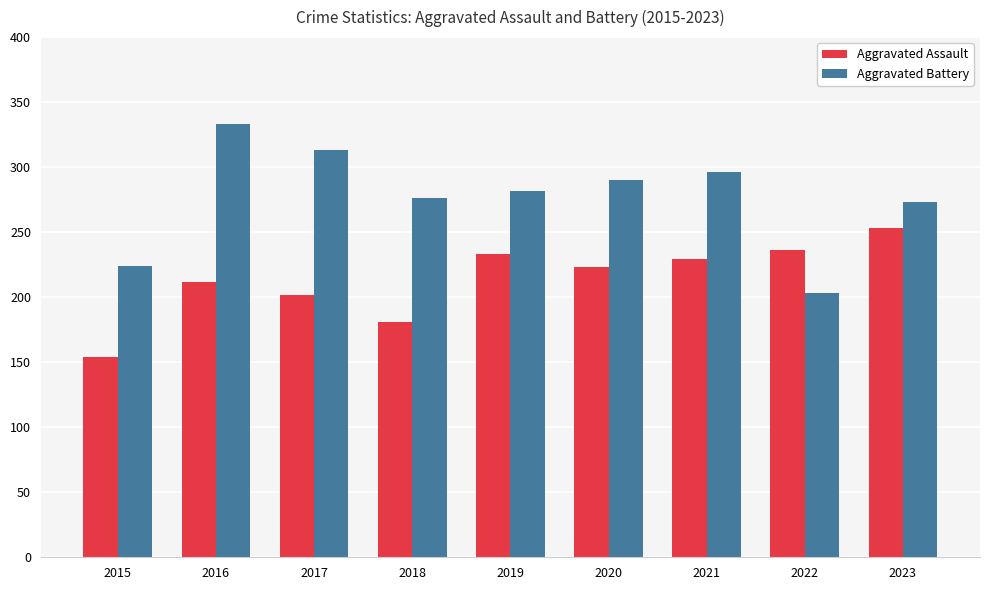

Which series has the largest total across all categories?

Aggravated Battery